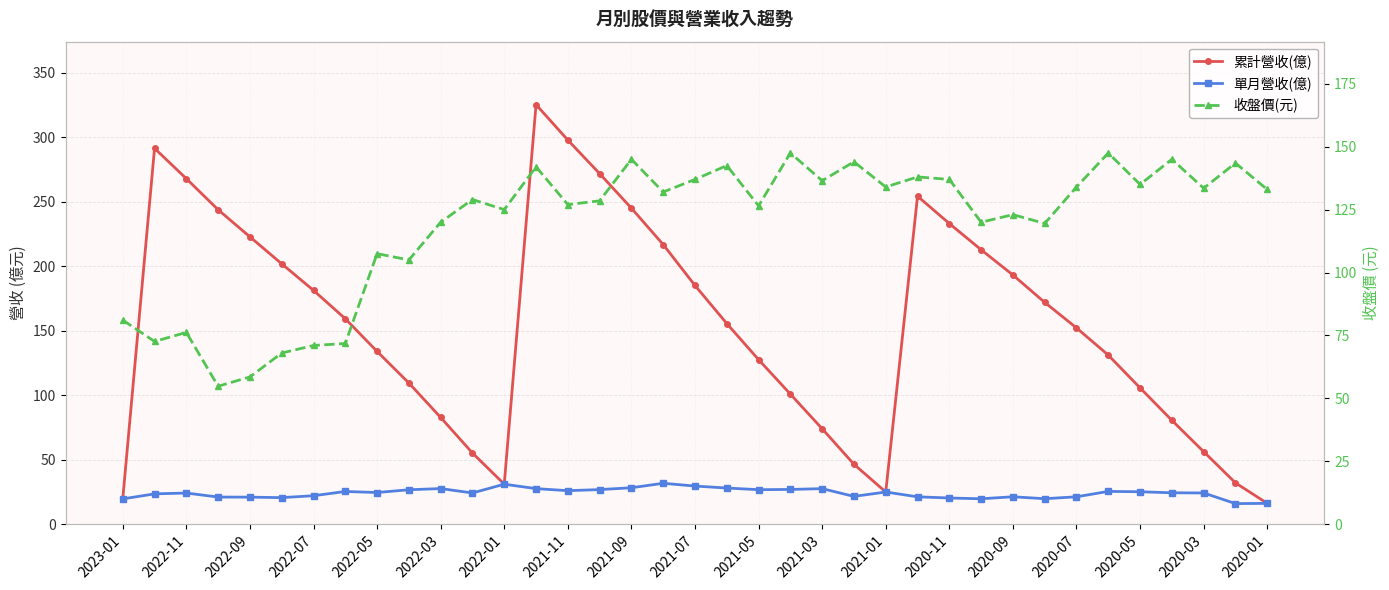

What is the difference between the second highest and minimum values in the 累計營收(億) series?

281.6